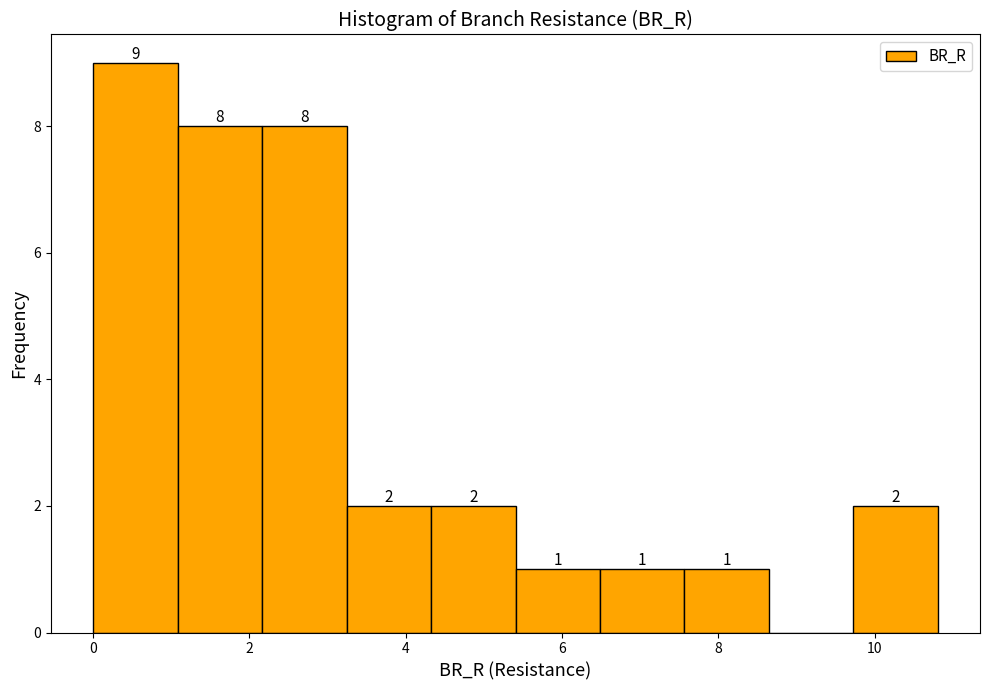

Over which range of the x-axis is the bar tallest?

0.0 to 1.0